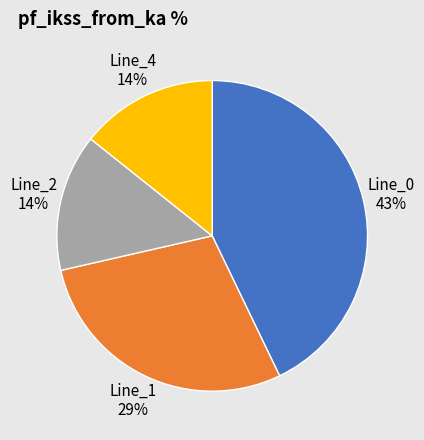

Combined, do Line_0 and Line_1 account for over 50%?

Yes